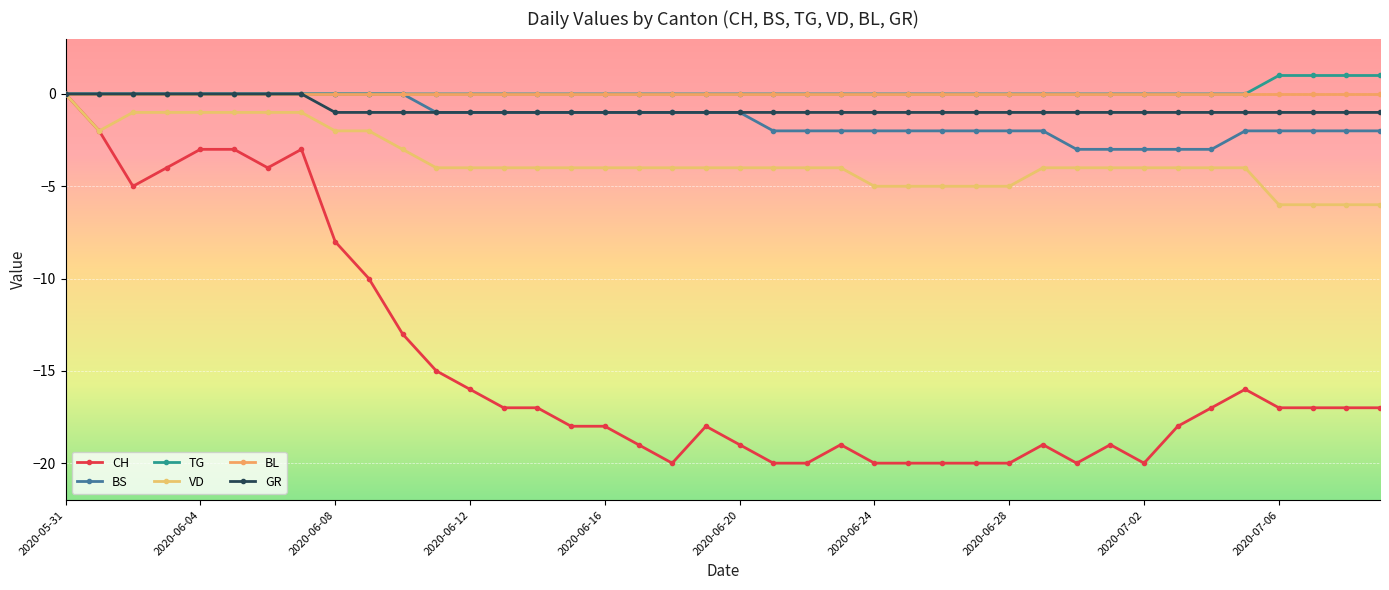

Count the number of data series in this chart.

6